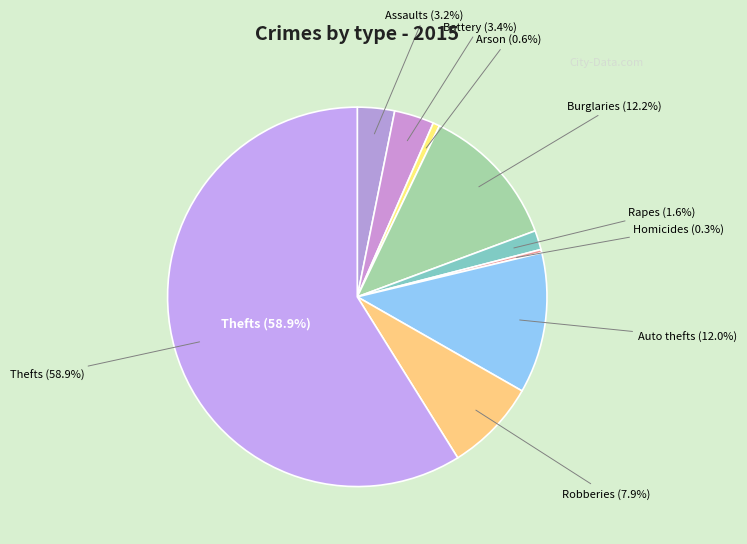

What is the majority slice?

Theft